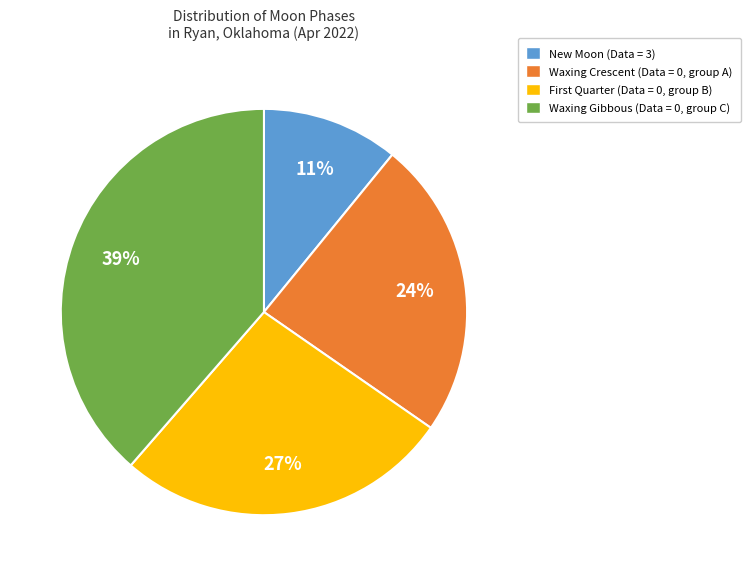

What percentage is the Waxing Gibbous (Data = 0, group C) slice, to the nearest percent?

39%